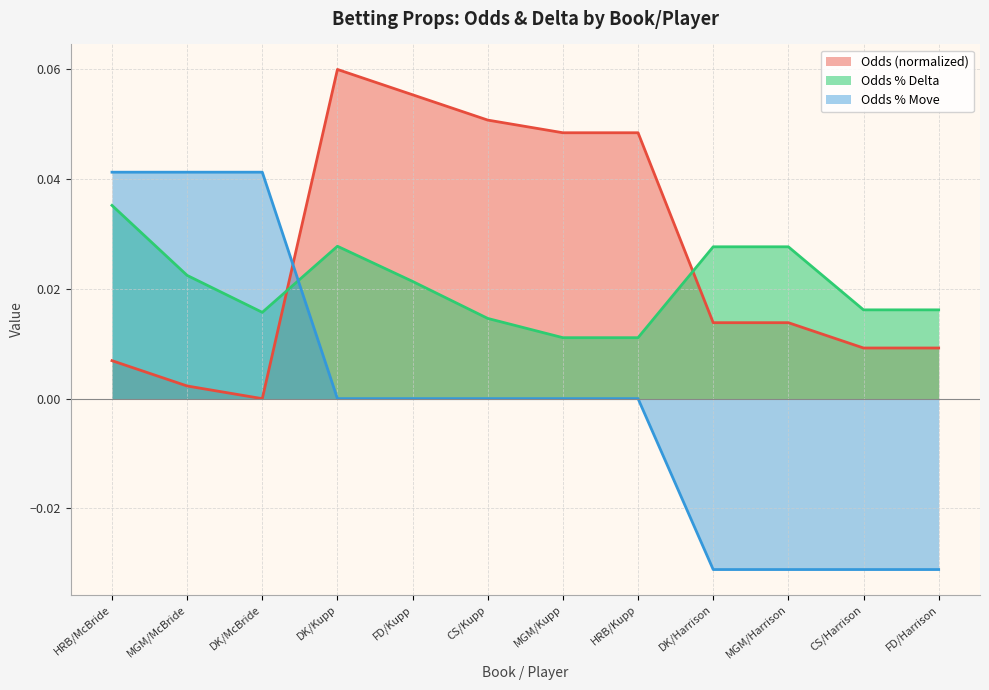

The Odds % Move series shows 0.1 at MGM/McBride. True or false?

False